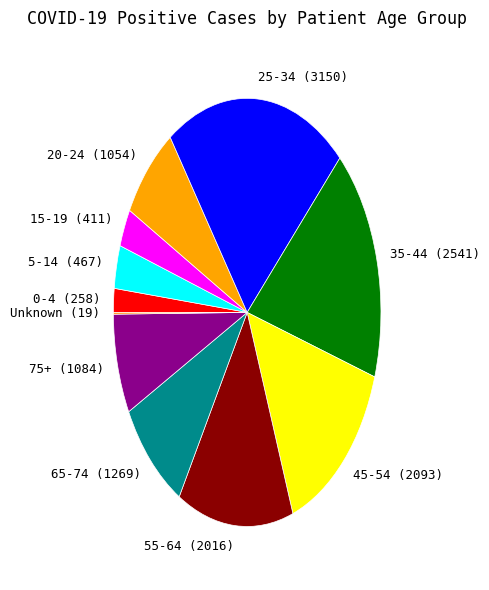

Is there a majority slice in this chart?

No